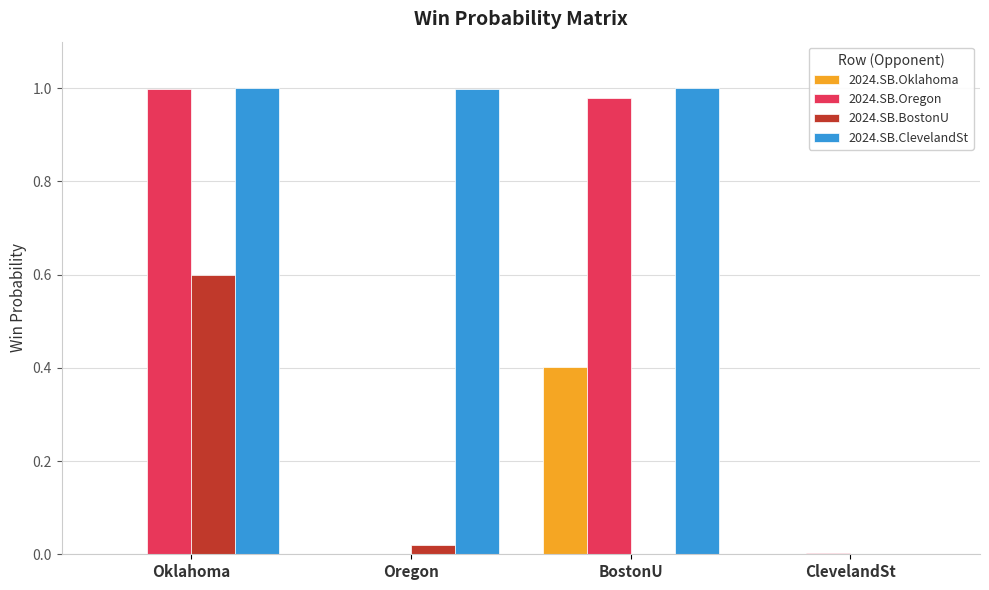

Is the value of 2024.SB.Oregon at BostonU greater than the value of 2024.SB.Oklahoma at Oregon?

Yes